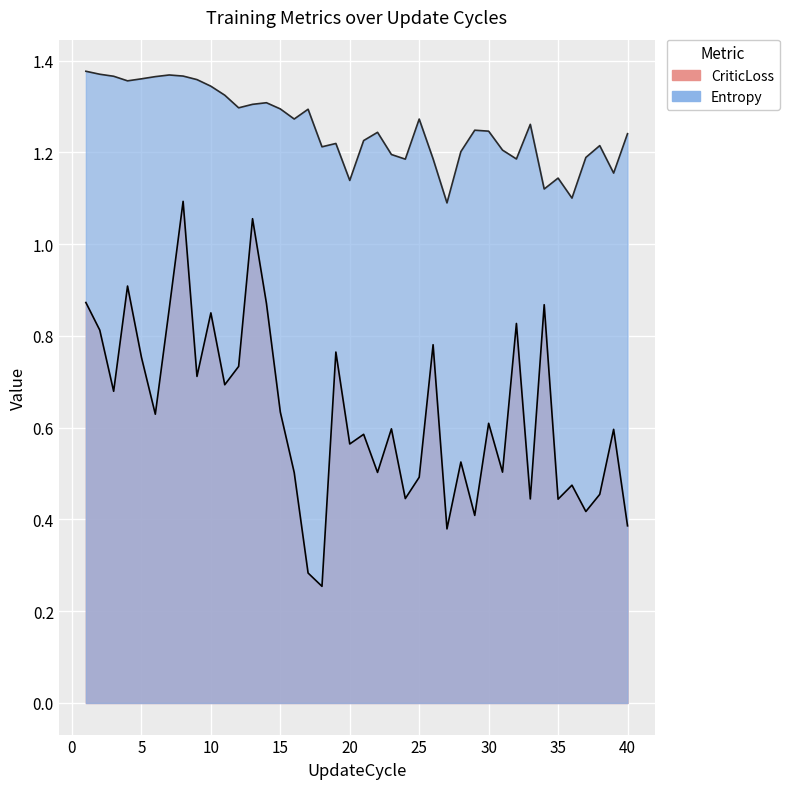

Is the value of CriticLoss at 37 greater than the value of Entropy at 18?

No